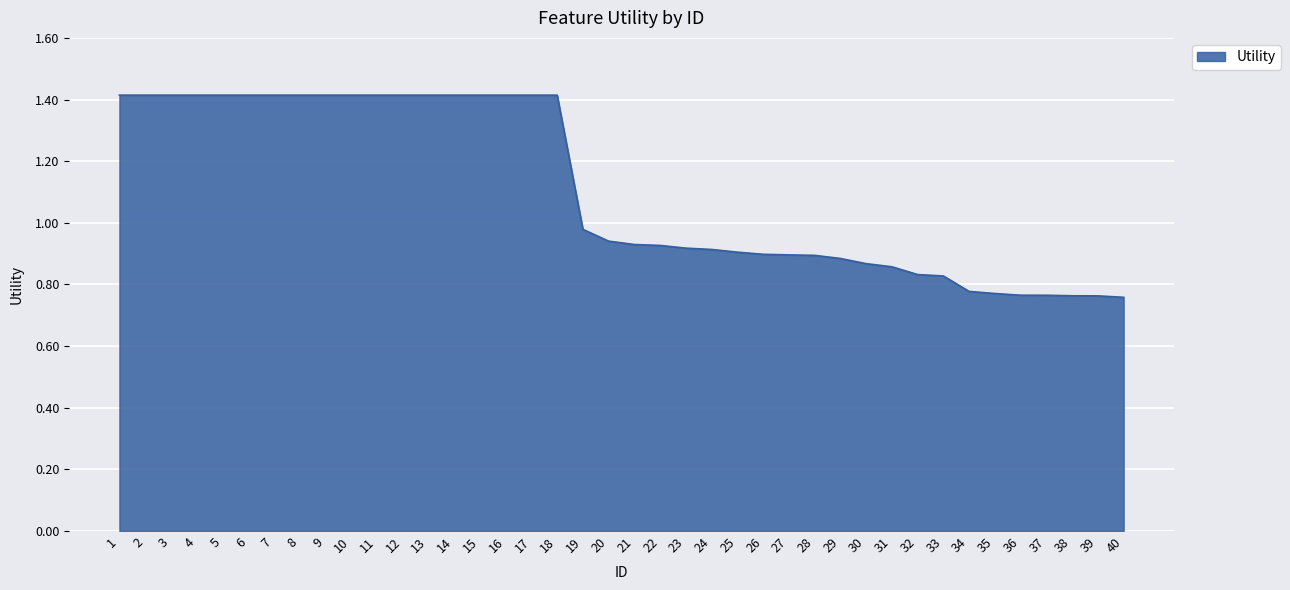

How many lines are shown in the chart?

1